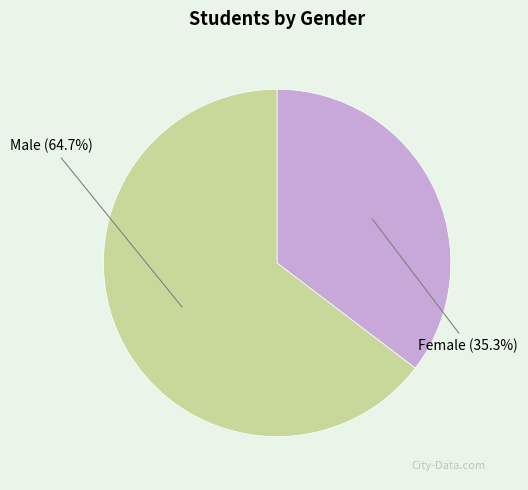

Is there any slice that represents more than half of the pie?

Yes